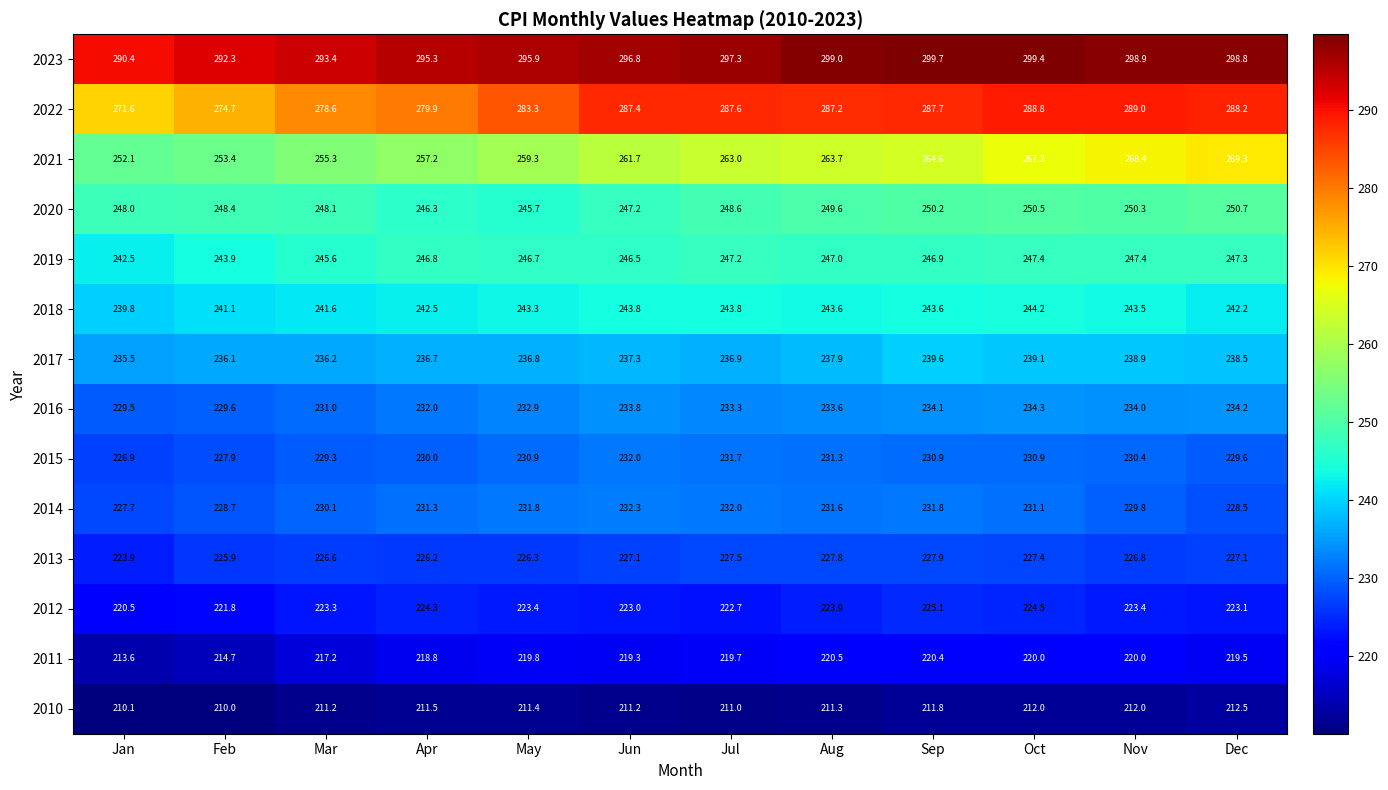

How many data points does each series have?

12